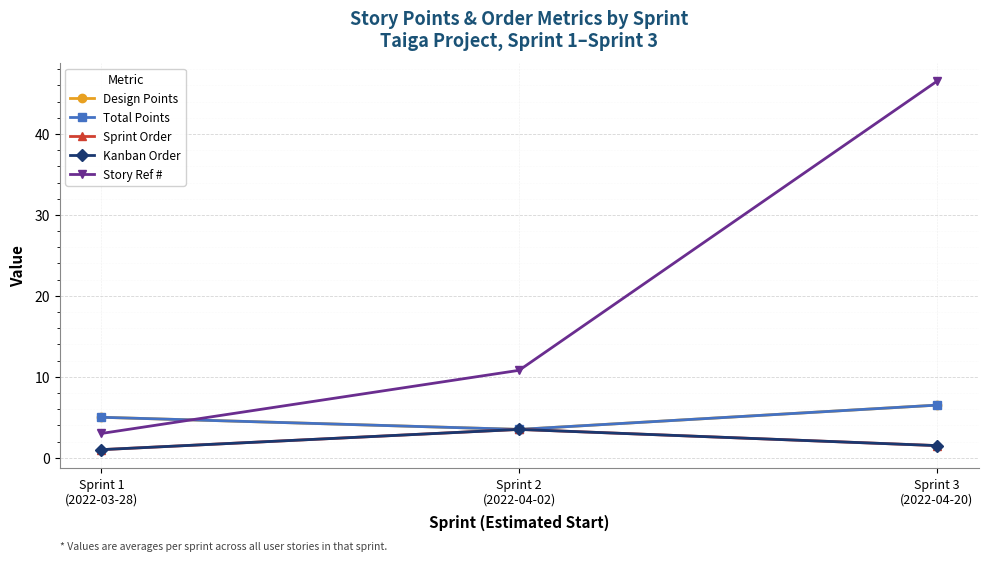

At how many categories does at least one series exceed 1?

3